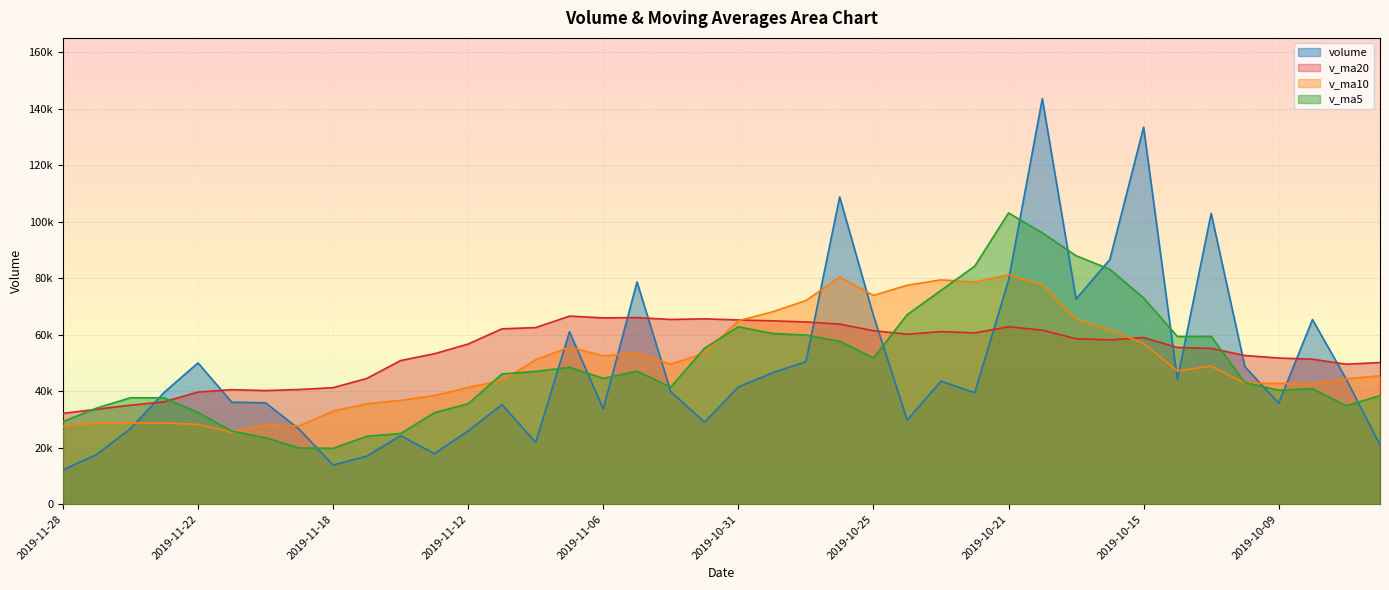

Reading right to left, list all the values displayed in this chart.

volume: 2019-09-27=20963.0	2019-09-30=44297.0	2019-10-08=65383.6	2019-10-09=35793.2	2019-10-10=48675.0	2019-10-11=102970.4	2019-10-14=44138.8	2019-10-15=133500.1	2019-10-16=86666.0	2019-10-17=72617.9	2019-10-18=143592.0	2019-10-21=79268.2	2019-10-22=39440.2	2019-10-23=43556.1	2019-10-24=29756.3	2019-10-25=66814.0	2019-10-28=108829.9	2019-10-29=50455.2	2019-10-30=46495.0	2019-10-31=41486.0	2019-11-01=29029.0	2019-11-04=39835.0	2019-11-05=78714.0	2019-11-06=33698.0	2019-11-07=61060.3	2019-11-08=21817.2	2019-11-11=35284.2	2019-11-12=25920.2	2019-11-13=17885.0	2019-11-14=24227.0	2019-11-15=17021.0	2019-11-18=13851.0	2019-11-19=26514.6	2019-11-20=35900.0	2019-11-21=36107.0	2019-11-22=50034.0	2019-11-25=39615.0	2019-11-26=26772.0	2019-11-27=17610.8	2019-11-28=12139.0
v_ma5: 2019-09-27=38410.2	2019-09-30=34886.2	2019-10-08=40879.0	2019-10-09=40355.4	2019-10-10=43022.4	2019-10-11=59423.9	2019-10-14=59392.2	2019-10-15=73015.5	2019-10-16=83190.1	2019-10-17=87978.6	2019-10-18=96102.9	2019-10-21=103128.9	2019-10-22=84316.9	2019-10-23=75694.9	2019-10-24=67122.6	2019-10-25=51767.0	2019-10-28=57679.3	2019-10-29=59882.3	2019-10-30=60470.1	2019-10-31=62816.0	2019-11-01=55259.0	2019-11-04=41460.0	2019-11-05=47111.8	2019-11-06=44552.4	2019-11-07=48467.3	2019-11-08=47024.9	2019-11-11=46114.8	2019-11-12=35556.0	2019-11-13=32393.4	2019-11-14=25026.7	2019-11-15=24067.5	2019-11-18=19780.8	2019-11-19=19899.7	2019-11-20=23502.7	2019-11-21=25878.7	2019-11-22=32481.3	2019-11-25=37634.1	2019-11-26=37685.6	2019-11-27=34027.8	2019-11-28=29234.2
v_ma10: 2019-09-27=45488.6	2019-09-30=44389.8	2019-10-08=42628.2	2019-10-09=42793.2	2019-10-10=42846.5	2019-10-11=48917.1	2019-10-14=47139.2	2019-10-15=56947.2	2019-10-16=61772.7	2019-10-17=65500.5	2019-10-18=77763.4	2019-10-21=81260.5	2019-10-22=78666.2	2019-10-23=79442.5	2019-10-24=77550.6	2019-10-25=73935.0	2019-10-28=80404.1	2019-10-29=72099.6	2019-10-30=68082.5	2019-10-31=64969.3	2019-11-01=53513.0	2019-11-04=49569.7	2019-11-05=53497.1	2019-11-06=52511.2	2019-11-07=55641.7	2019-11-08=51142.0	2019-11-11=43787.4	2019-11-12=41333.9	2019-11-13=38472.9	2019-11-14=36747.0	2019-11-15=35546.2	2019-11-18=32947.8	2019-11-19=27727.8	2019-11-20=27948.0	2019-11-21=25452.7	2019-11-22=28274.4	2019-11-25=28707.5	2019-11-26=28792.7	2019-11-27=28765.2	2019-11-28=27556.4
v_ma20: 2019-09-27=50158.8	2019-09-30=49567.0	2019-10-08=51338.0	2019-10-09=51758.5	2019-10-10=52649.1	2019-10-11=55183.9	2019-10-14=55496.4	2019-10-15=59015.3	2019-10-16=58181.2	2019-10-17=58581.9	2019-10-18=61626.0	2019-10-21=62825.2	2019-10-22=60647.2	2019-10-23=61117.8	2019-10-24=60198.5	2019-10-25=61426.0	2019-10-28=63771.7	2019-10-29=64523.4	2019-10-30=64927.6	2019-10-31=65234.9	2019-11-01=65638.2	2019-11-04=65415.1	2019-11-05=66081.6	2019-11-06=65976.9	2019-11-07=66596.1	2019-11-08=62538.5	2019-11-11=62095.7	2019-11-12=56716.7	2019-11-13=53277.7	2019-11-14=50858.2	2019-11-15=44529.6	2019-11-18=41258.7	2019-11-19=40612.4	2019-11-20=40229.7	2019-11-21=40547.2	2019-11-22=39708.2	2019-11-25=36247.4	2019-11-26=35063.3	2019-11-27=33619.1	2019-11-28=32151.7